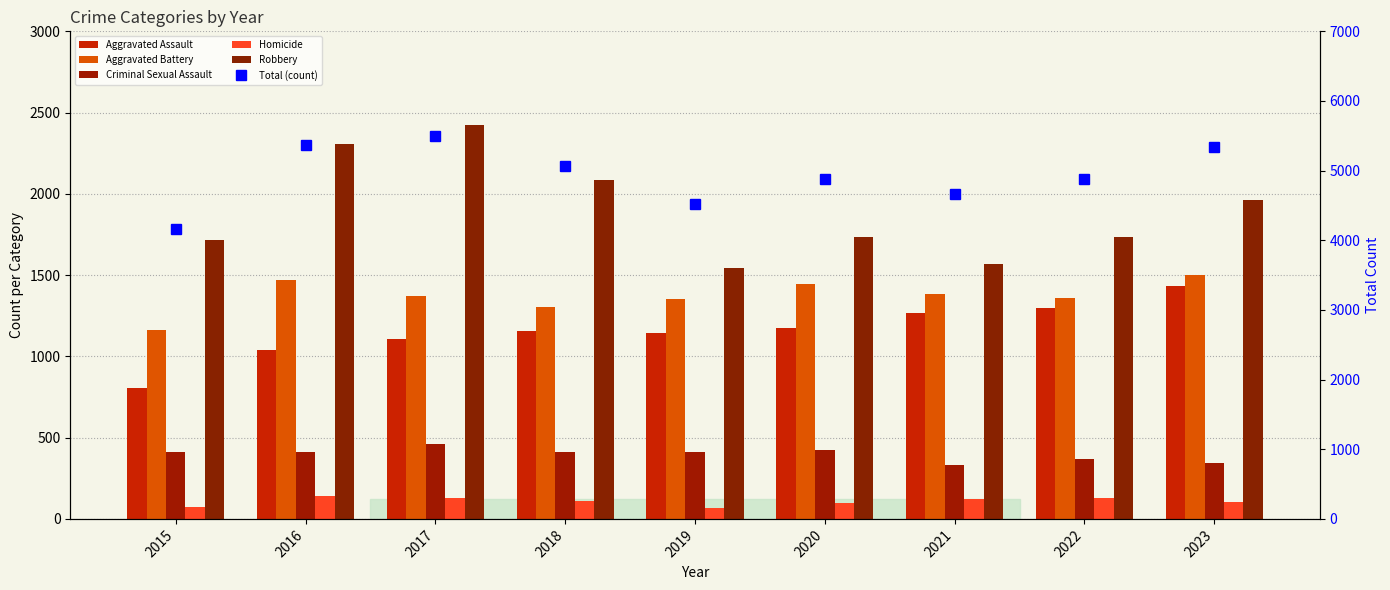

Between 2019 and 2021, which is larger?

2021